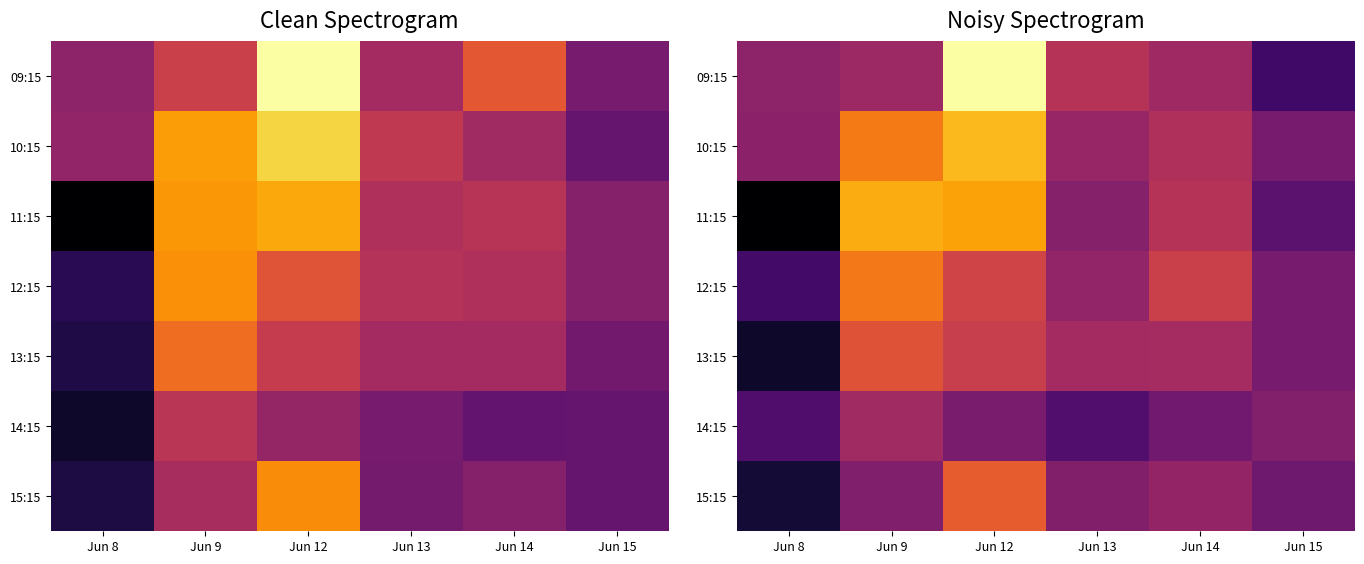

What is the difference between the highest and lowest values at Jun 14?

9.8